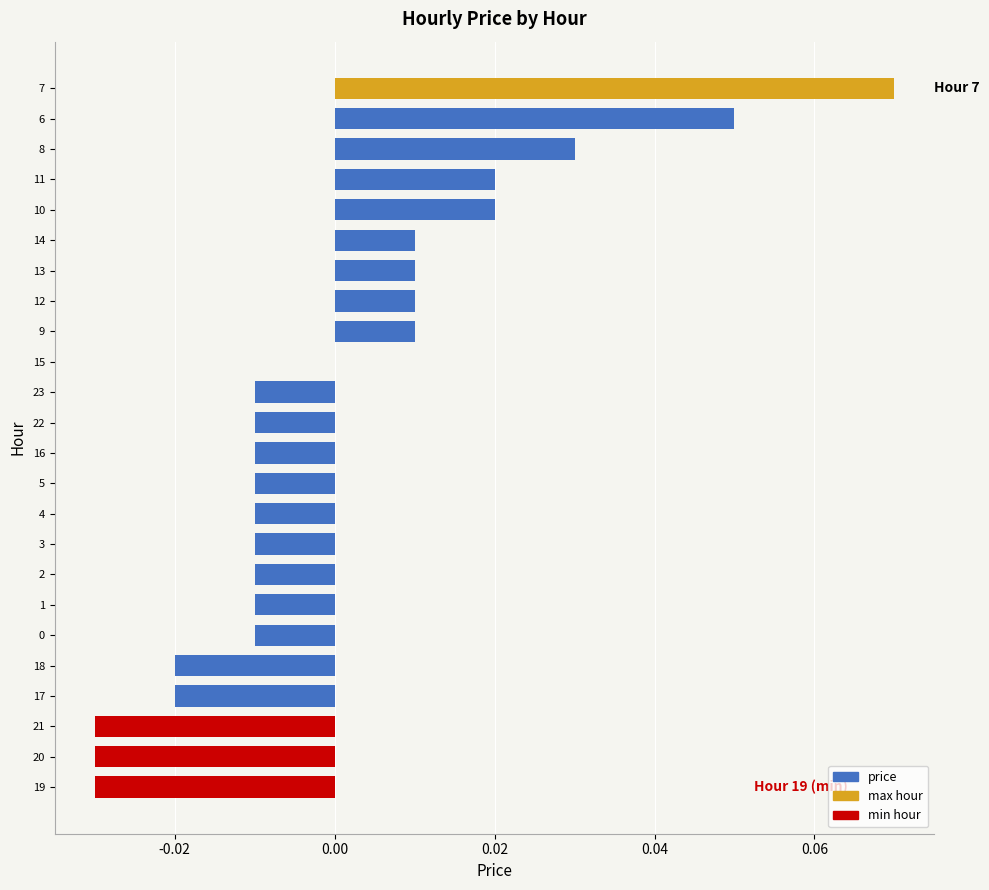

Between 21 and 13, which is larger?

13